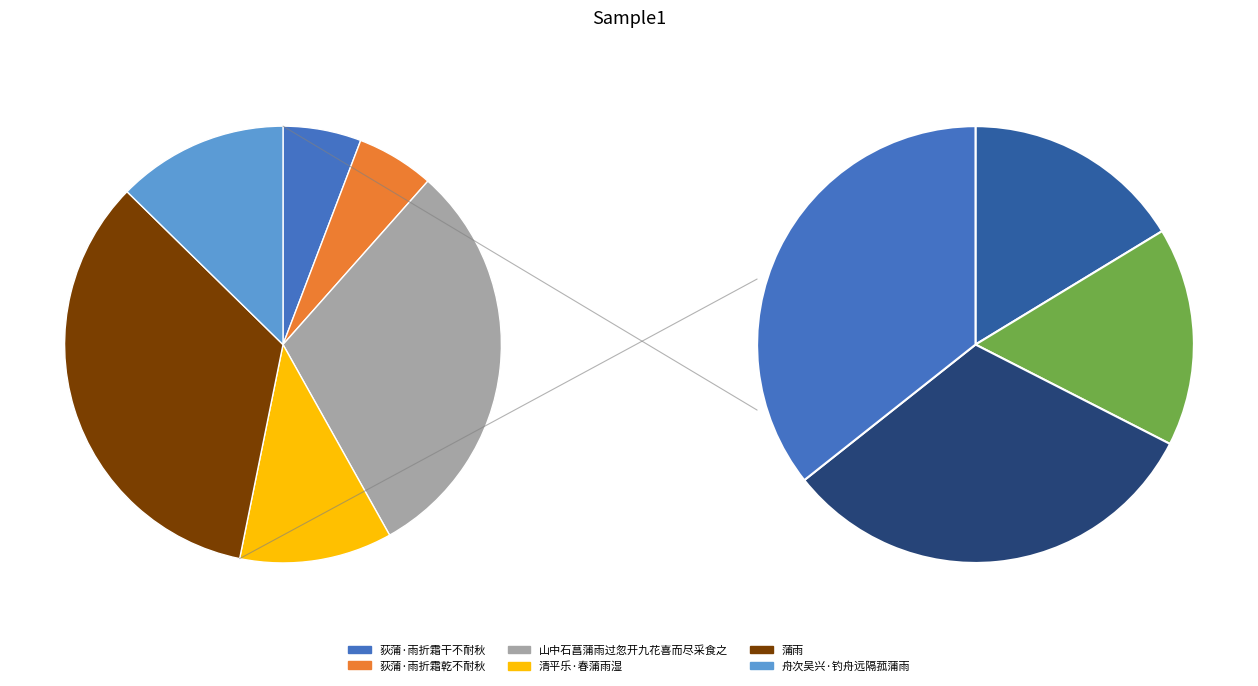

Does 山中石菖蒲雨过忽开九花喜而尽采食之 account for over 50% of the chart?

No